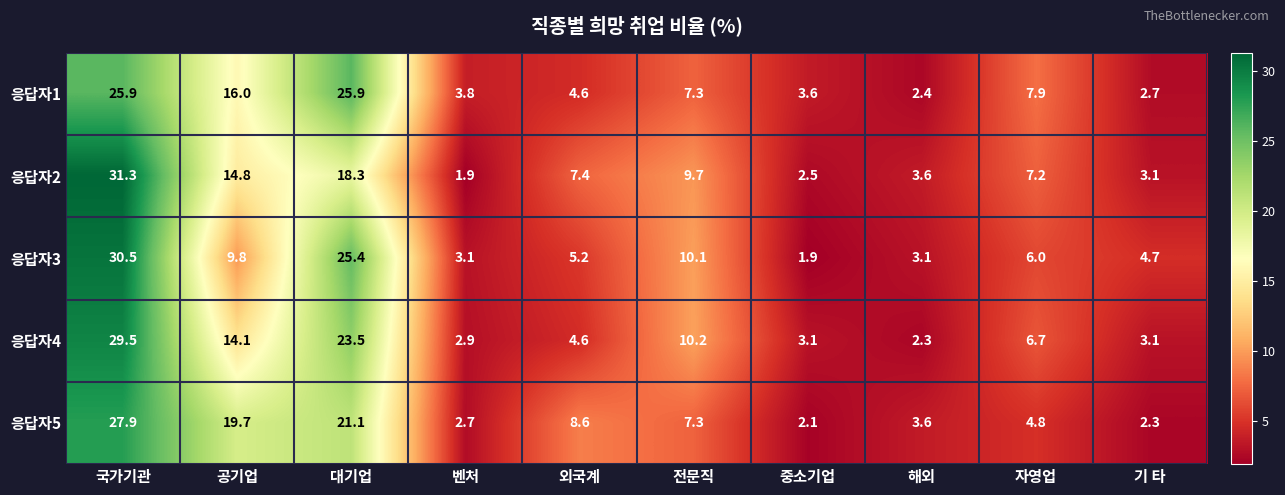

What is the spread (max minus min) of values at 기 타?

2.4